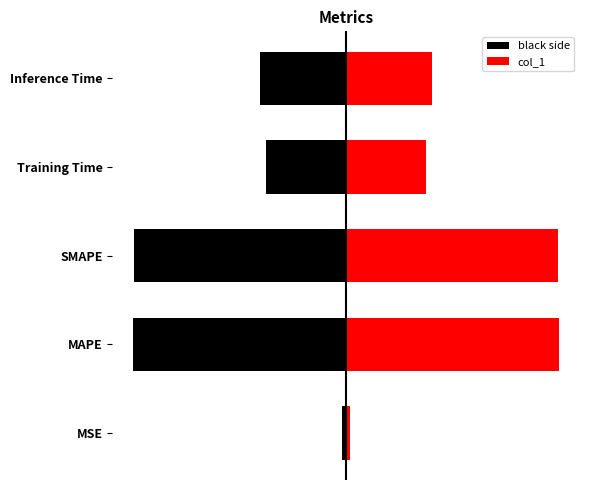

True or false: the data shows 0.1 at MAPE.

False